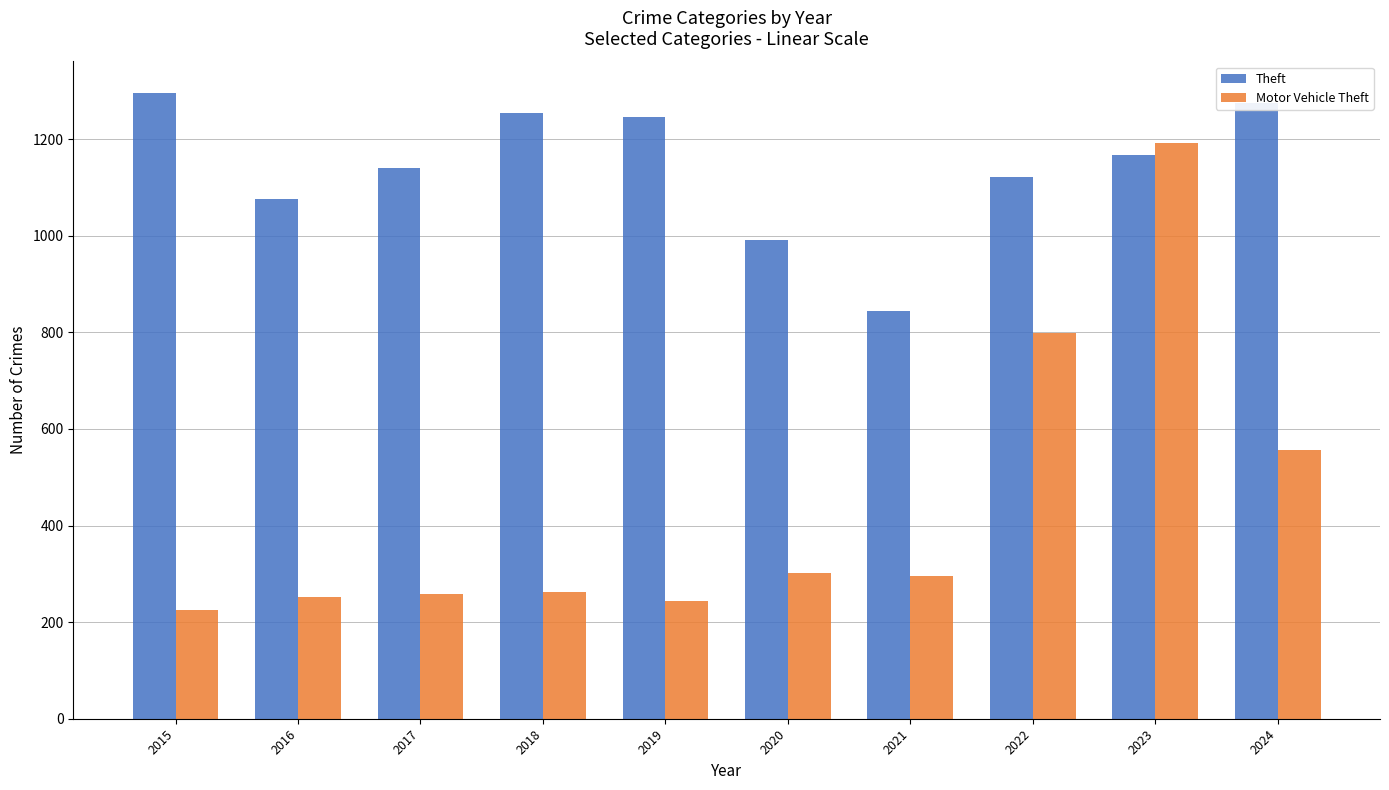

At 2018, list the series in order from largest to smallest.

Theft, Motor Vehicle Theft